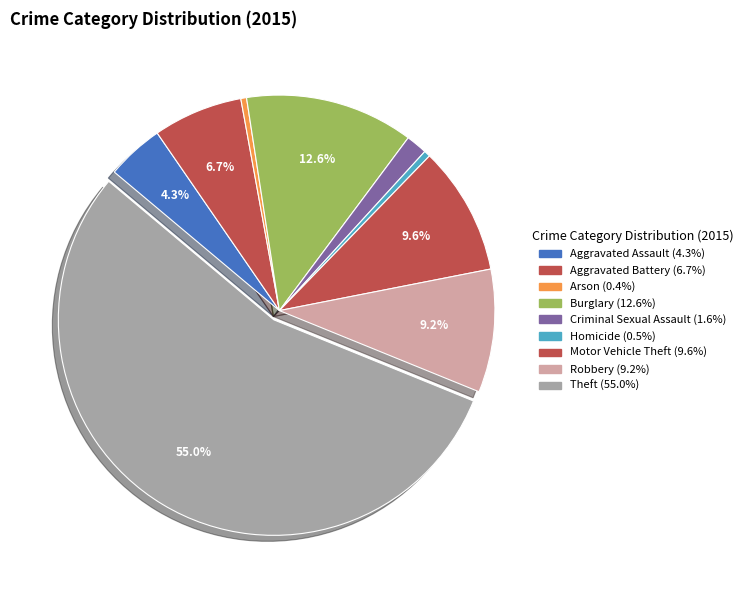

Between Robbery and Criminal Sexual Assault, which is larger?

Robbery